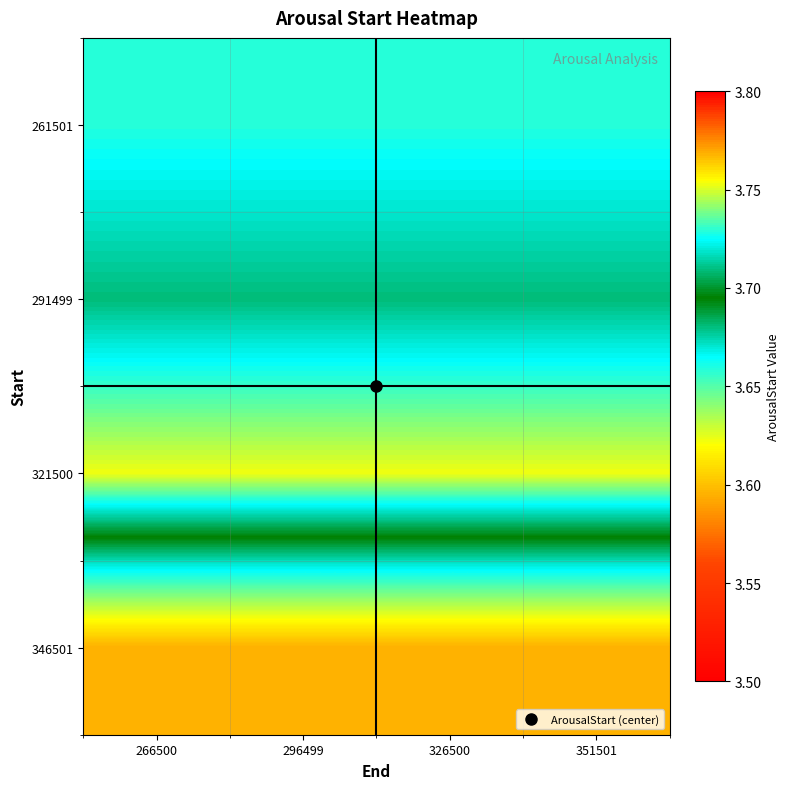

How many categories are shown in the chart?

4